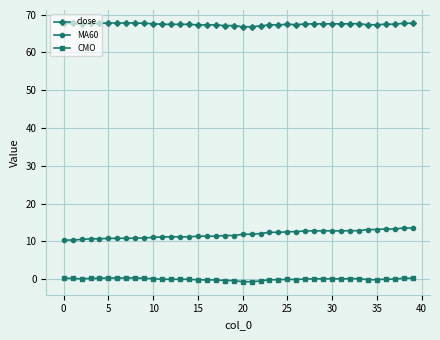

What is the difference between the maximum and minimum values in the CMO series?

1.0